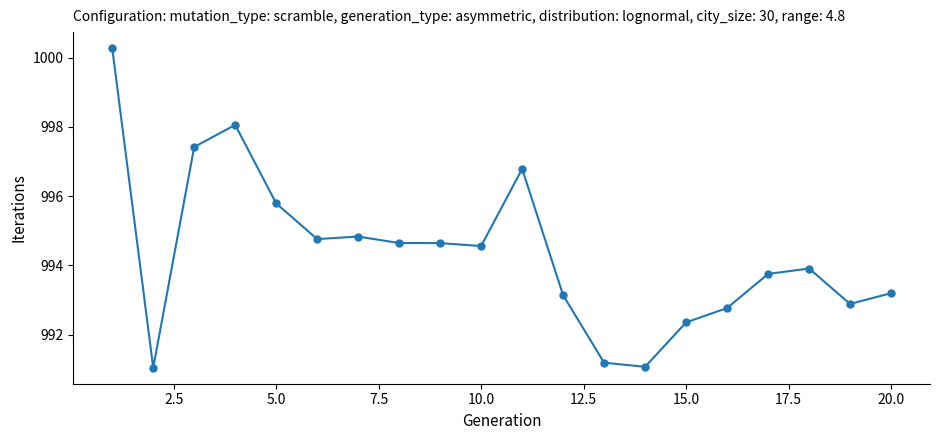

What is the average value?

994.4